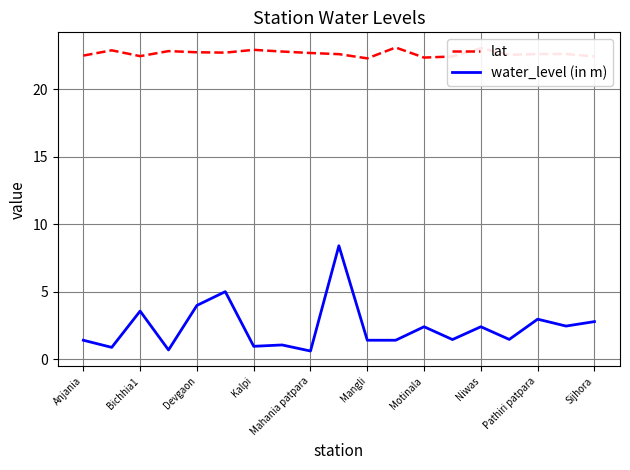

Which series has the largest total across all categories?

lat